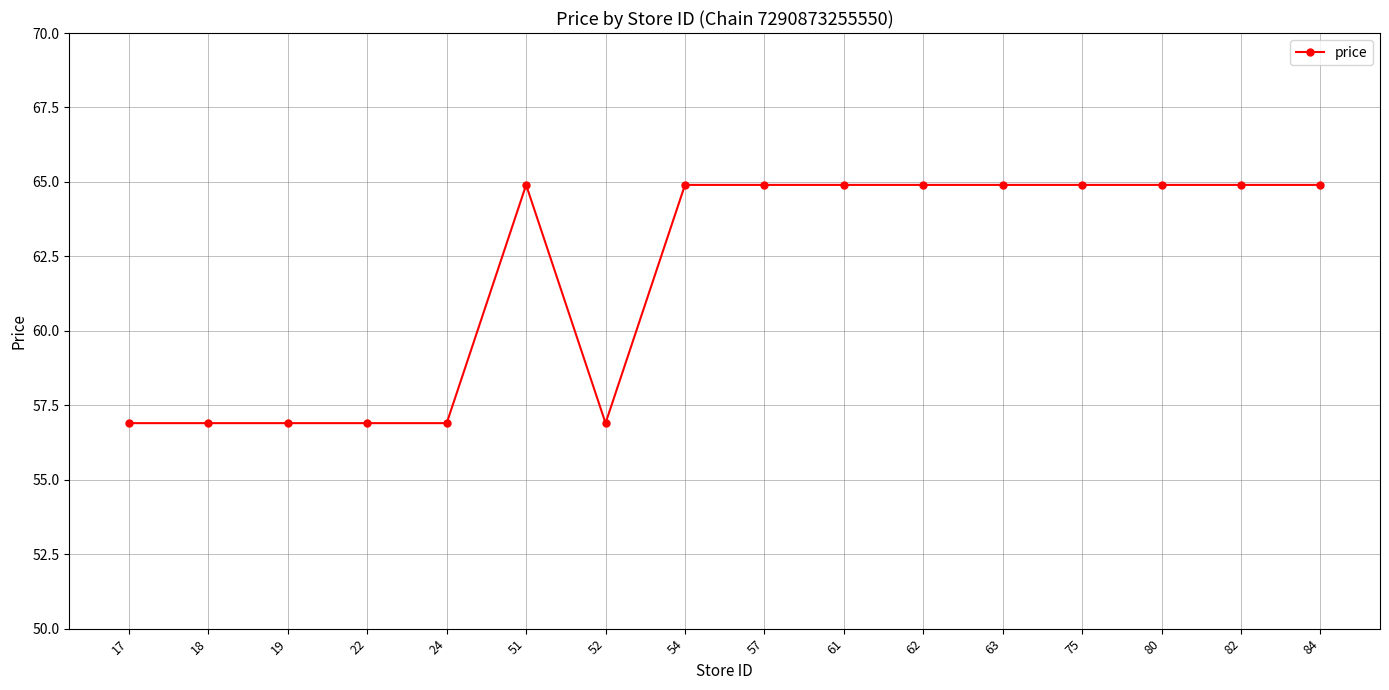

What is the change in value from 22 to 75?

+8.0